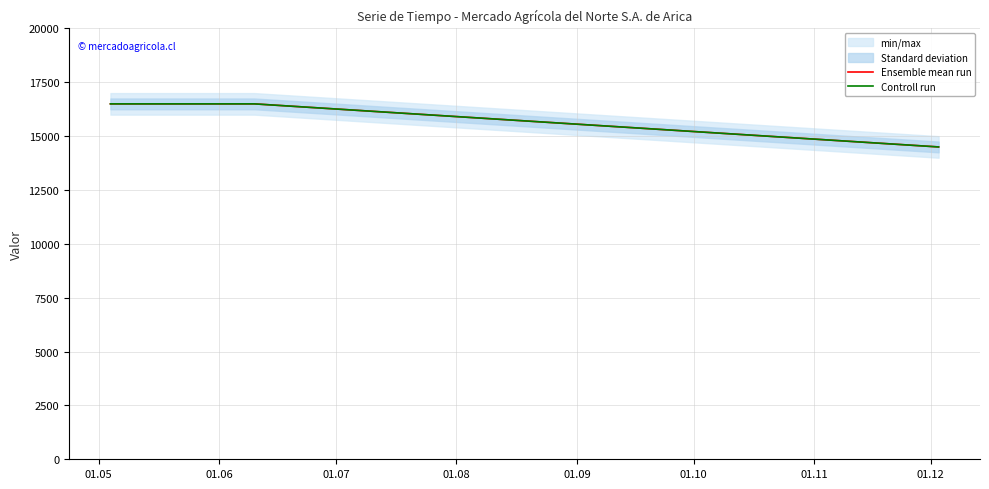

What is the maximum value for Controll run?

16500